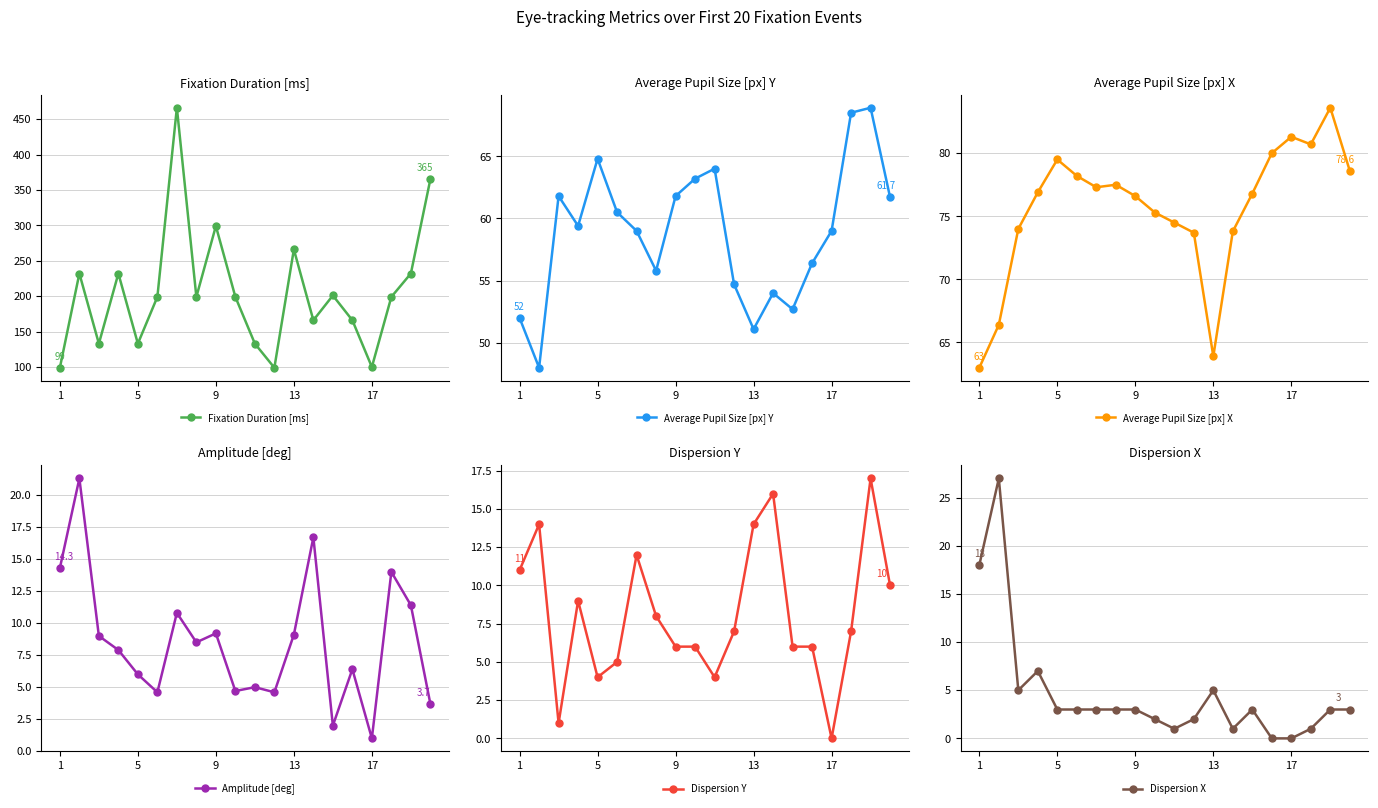

Where is the first local maximum for Average Pupil Size [px] X?

5